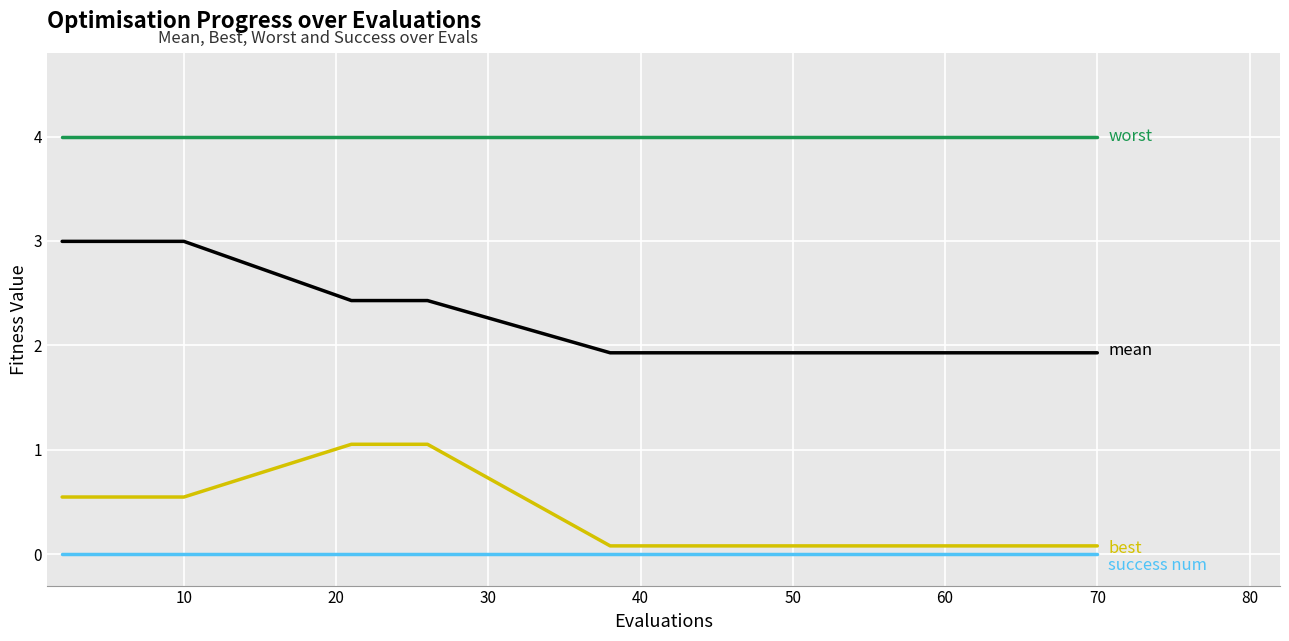

What is the maximum value shown in the chart?

4.0